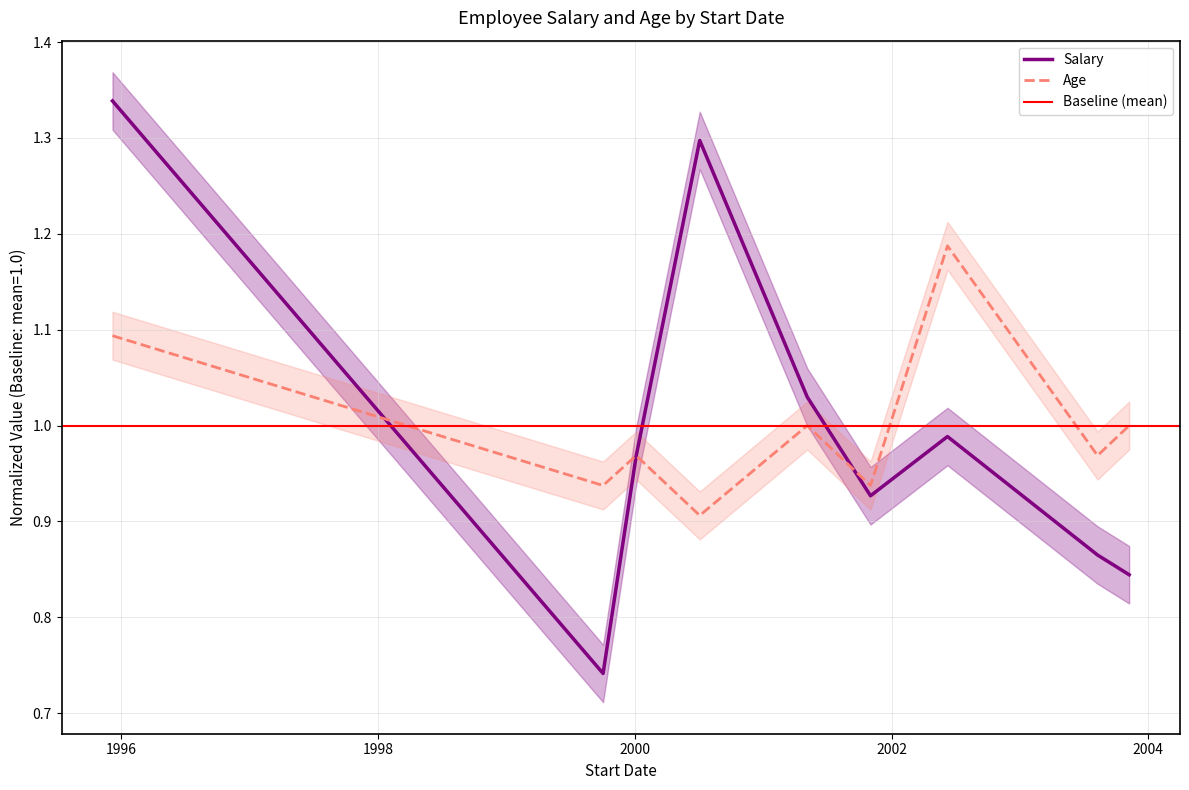

What is the value of the Salary point at the 3rd from the left?

1.0